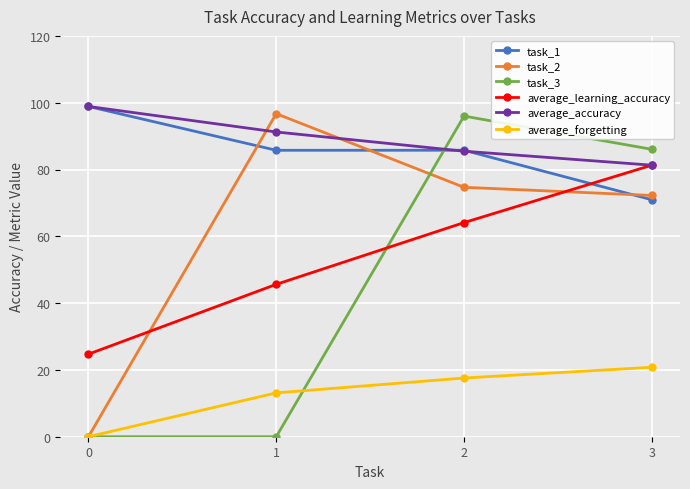

Reading left to right, list all the values displayed in this chart.

task_1: 98.9	85.8	85.8	70.9
task_2: 0.0	96.7	74.7	72.2
task_3: 0.0	0.0	96.0	86.0
average_learning_accuracy: 24.7	45.6	64.1	81.3
average_accuracy: 98.9	91.2	85.5	81.3
average_forgetting: 0.0	13.1	17.6	20.8